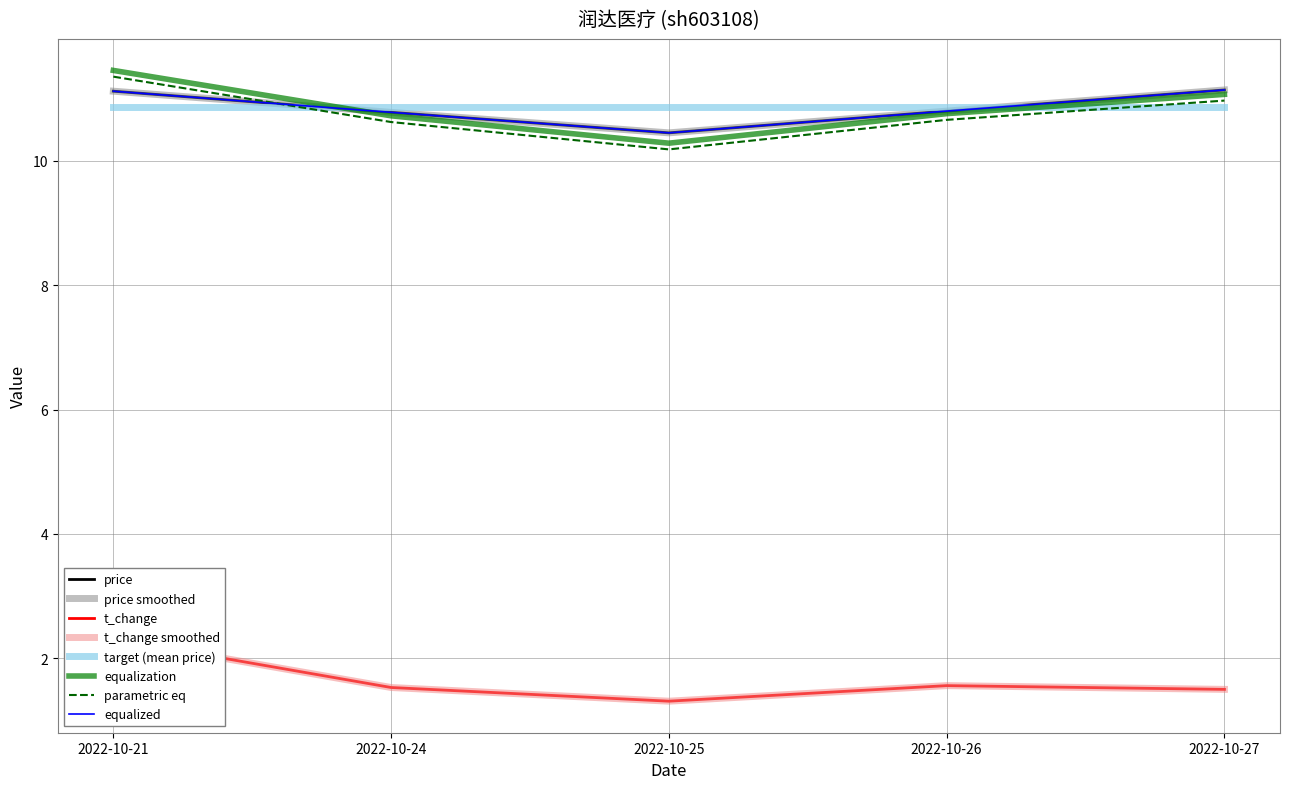

True or false: price has more than 1 interior local peaks.

False